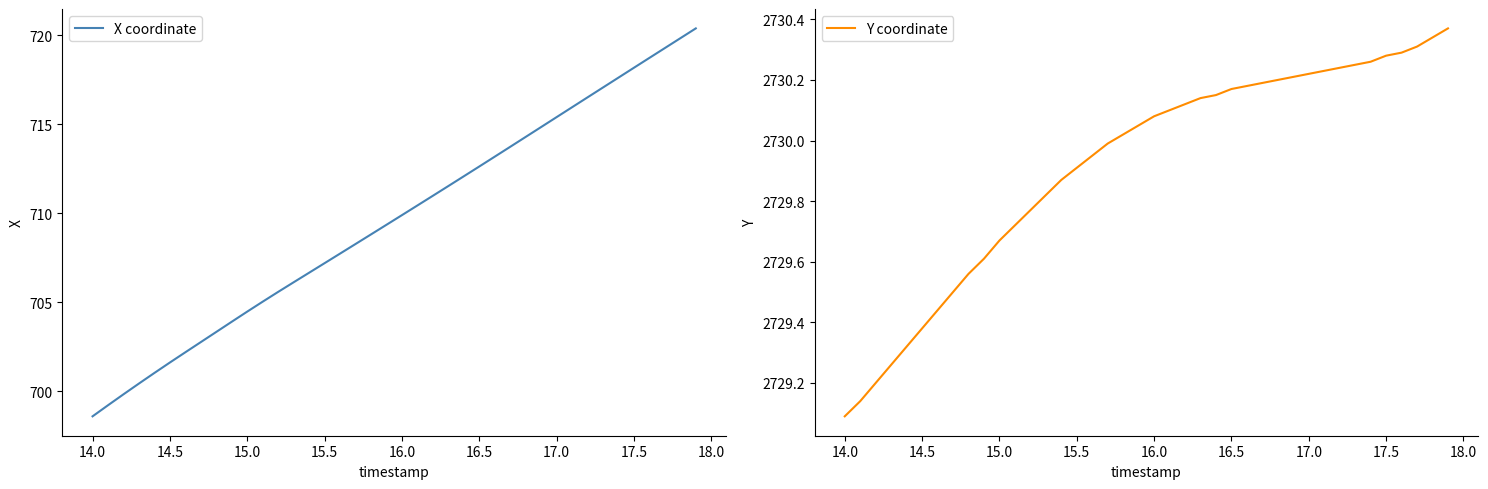

The X coordinate series shows 173.9 at 15.0. True or false?

False